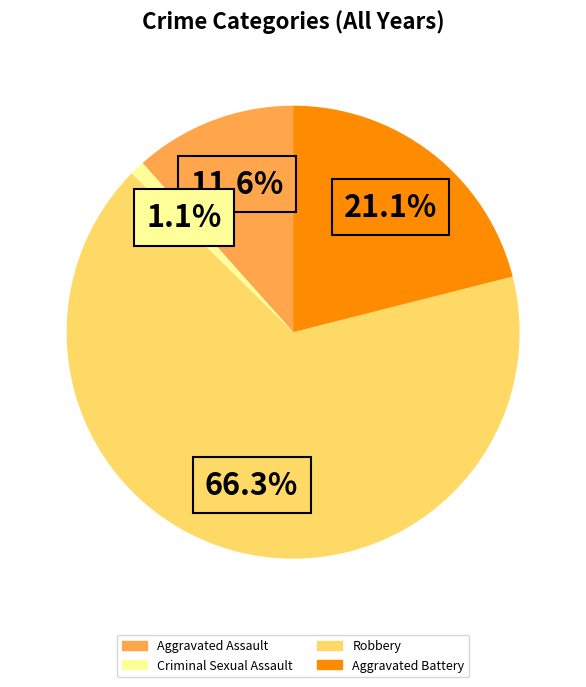

Which has a higher value, Criminal Sexual Assault or Aggravated Battery?

Aggravated Battery